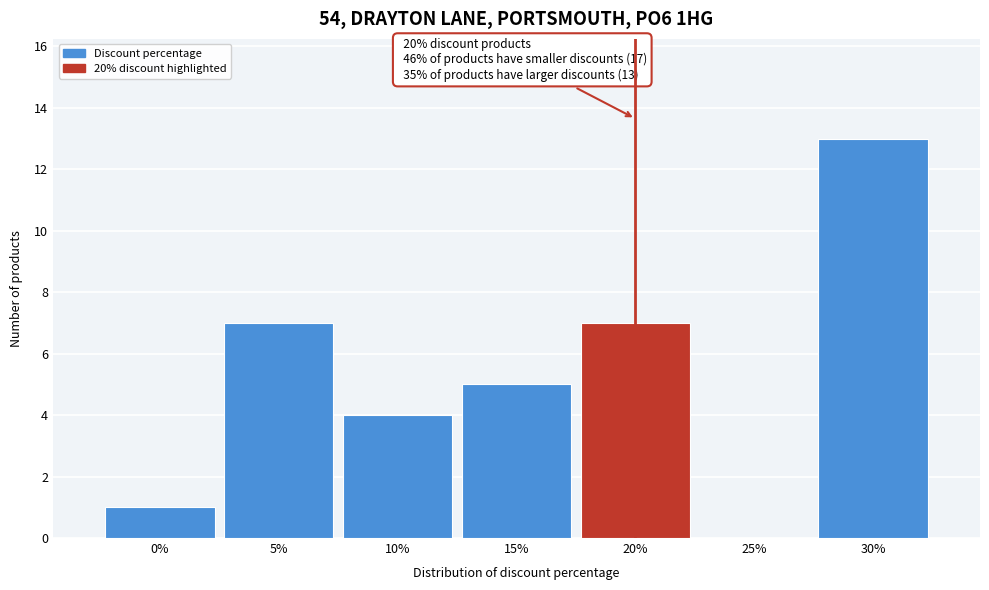

Which range on the x-axis has the tallest bar?

27.5 to 32.5